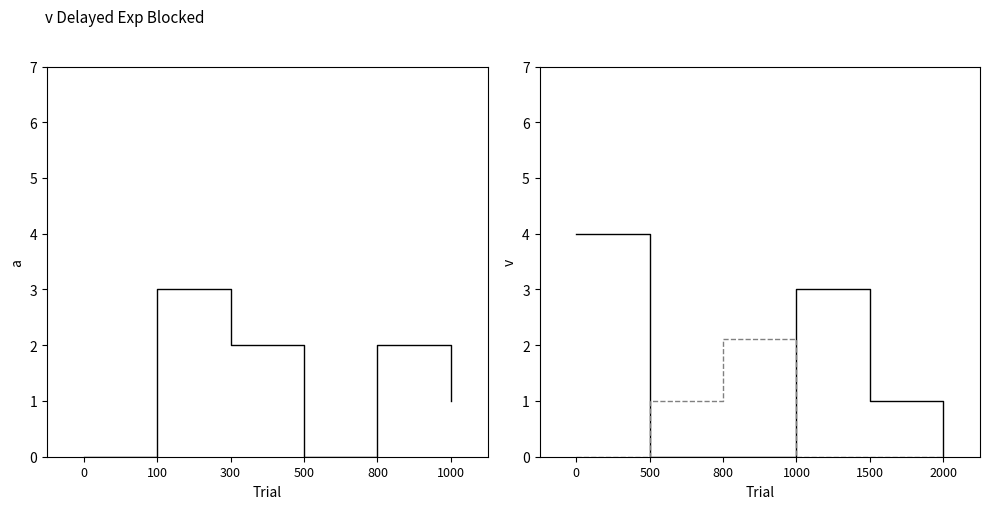

How many data points does each series have?

6